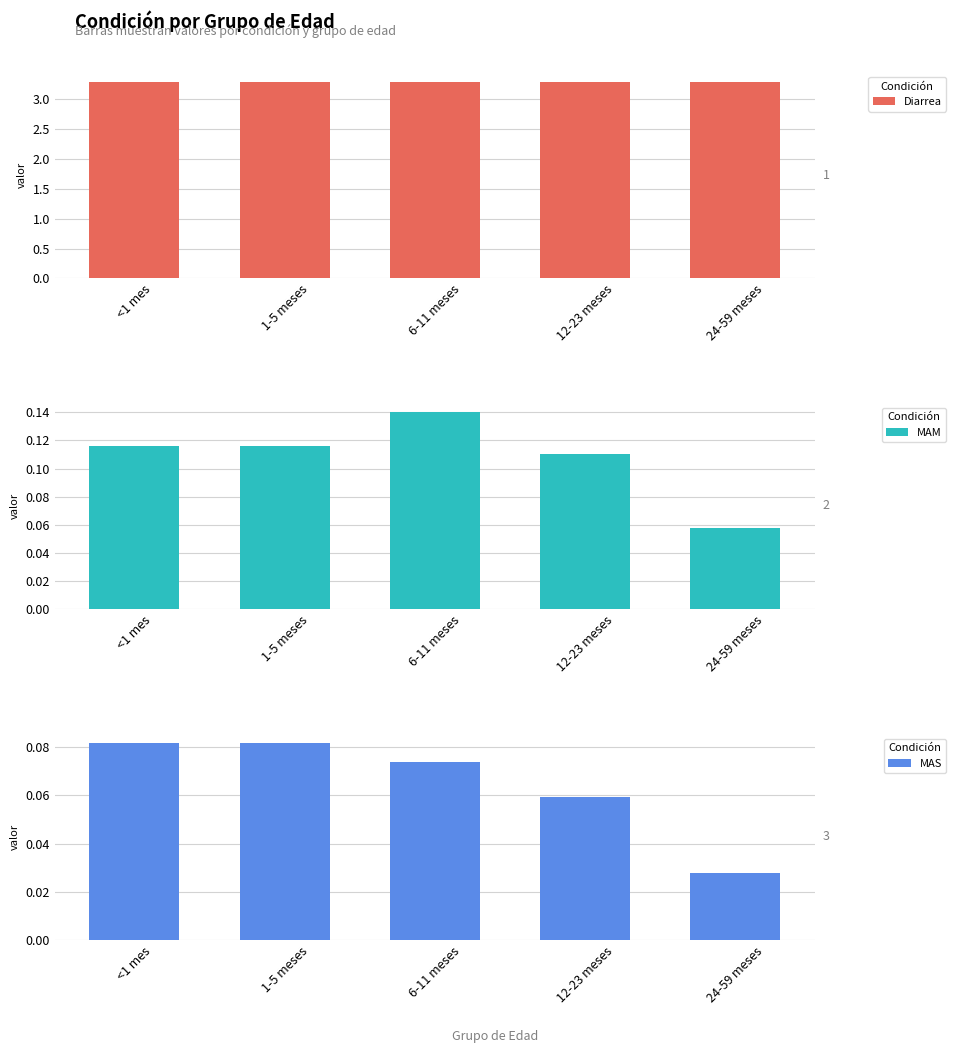

Is the value of Diarrea at <1 mes greater than the value of MAS at 12-23 meses?

Yes